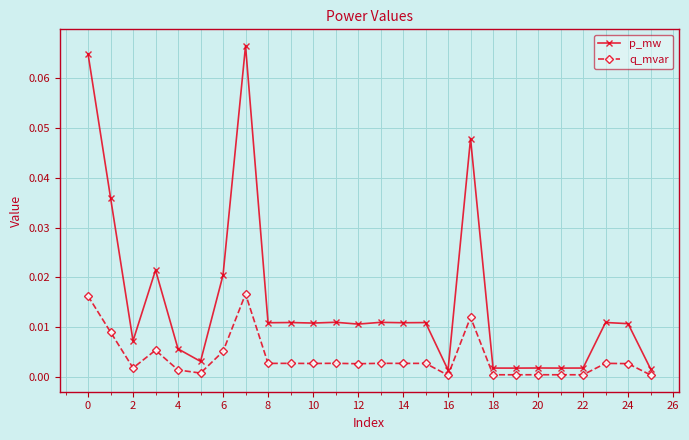

In q_mvar, how many points are higher than both neighbors (excluding endpoints)?

9